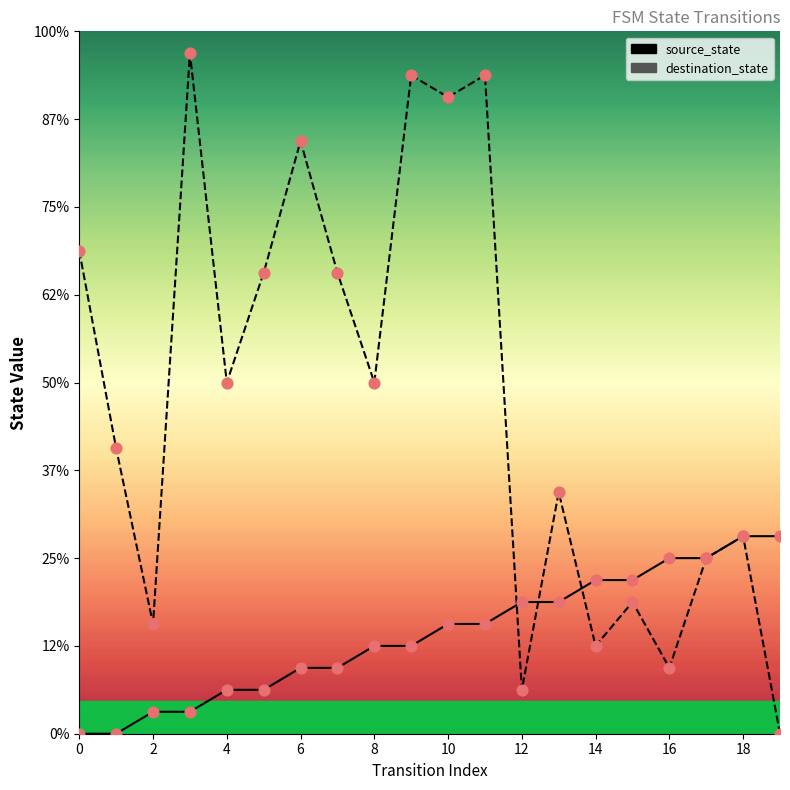

At which category is the sum across all series the highest?

11